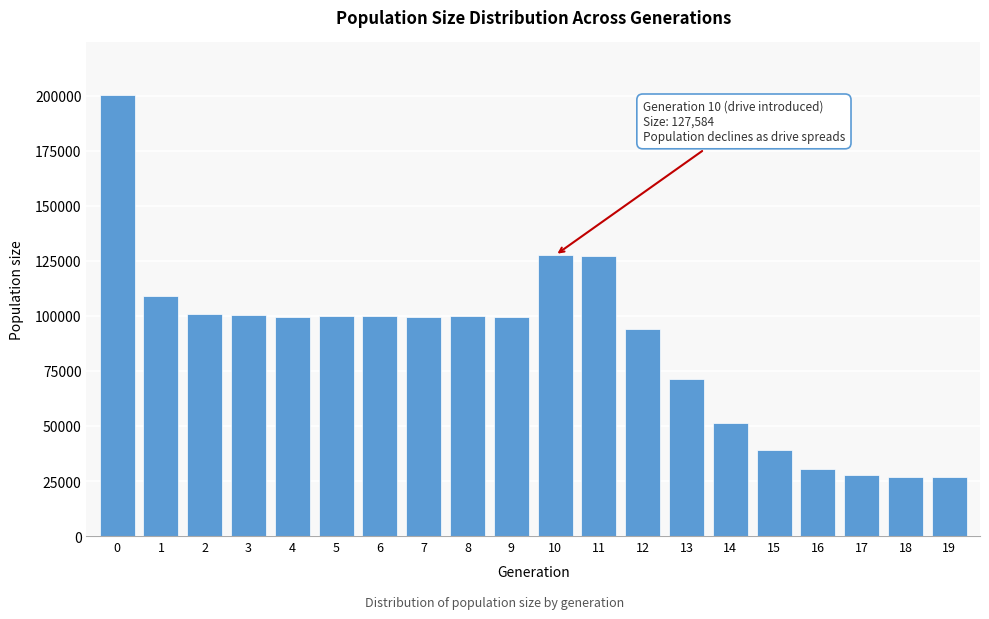

What is the value of the 11th bar from the left?

127584